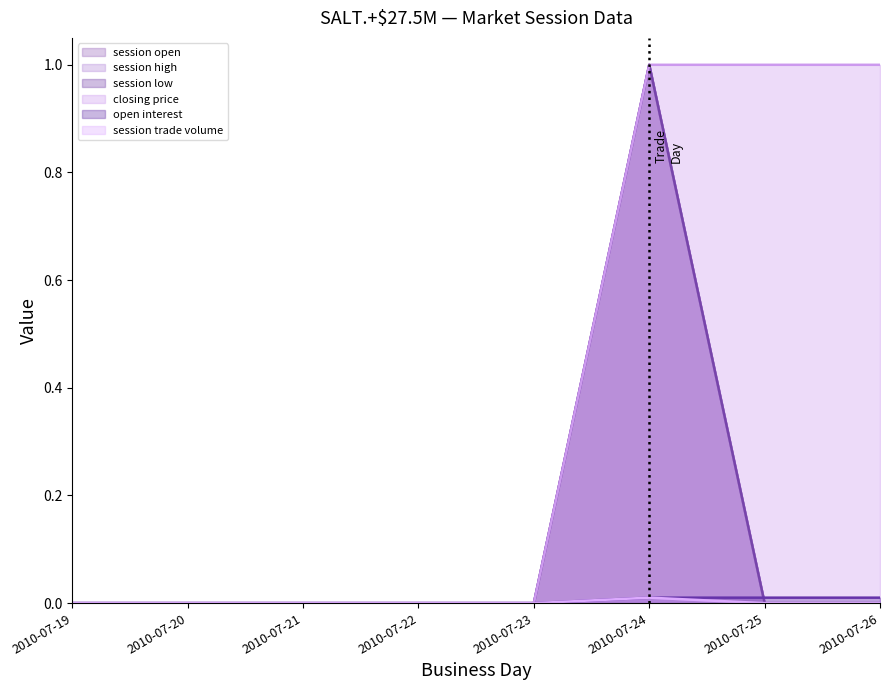

At how many categories does at least one series exceed 0?

3